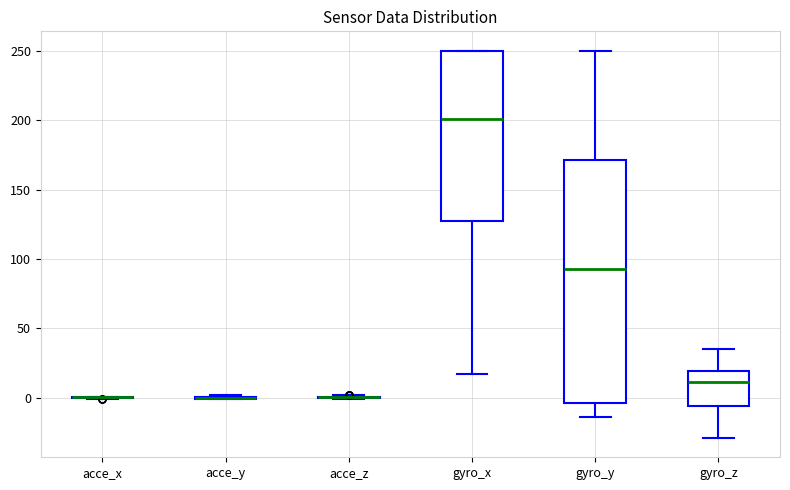

Comparing the boxes themselves (not the whiskers), which one is the tallest?

gyro_y